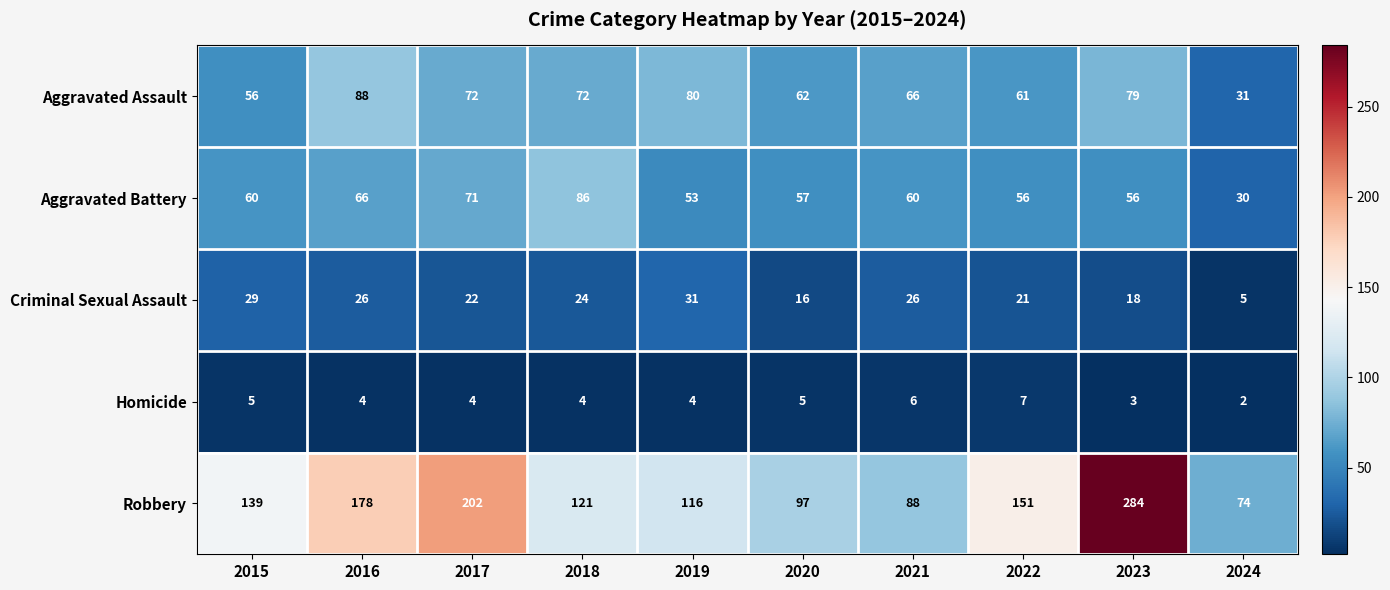

What is the spread (max minus min) of values at 2024?

72